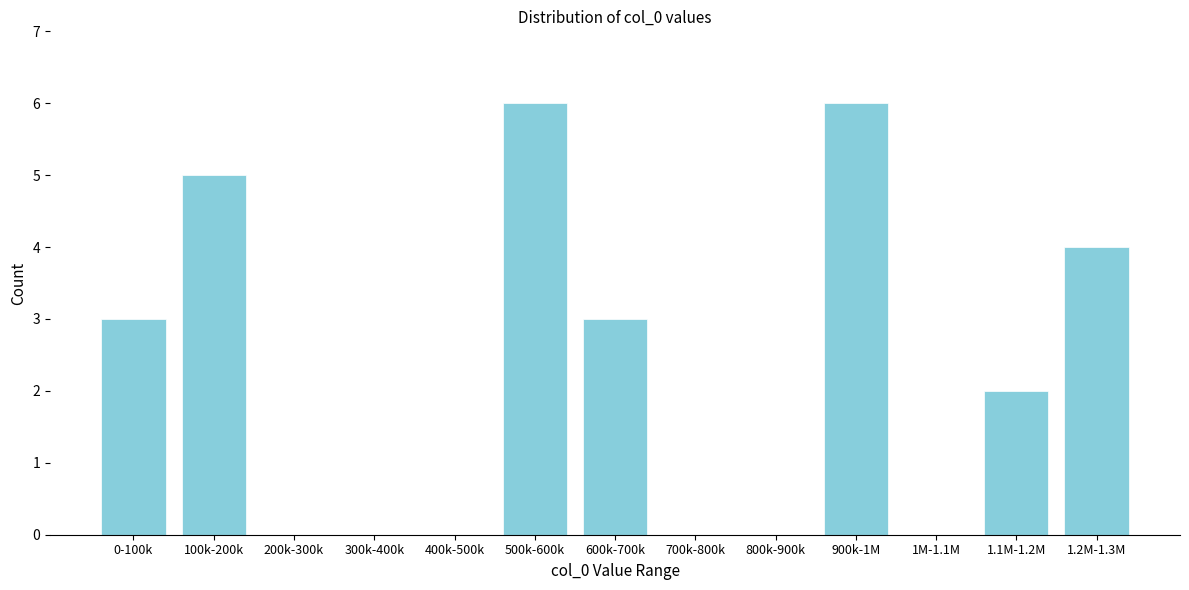

Reading right to left, extract all data points from this chart.

1.2M-1.3M=4	1.1M-1.2M=2	1M-1.1M=0	900k-1M=6	800k-900k=0	700k-800k=0	600k-700k=3	500k-600k=6	400k-500k=0	300k-400k=0	200k-300k=0	100k-200k=5	0-100k=3